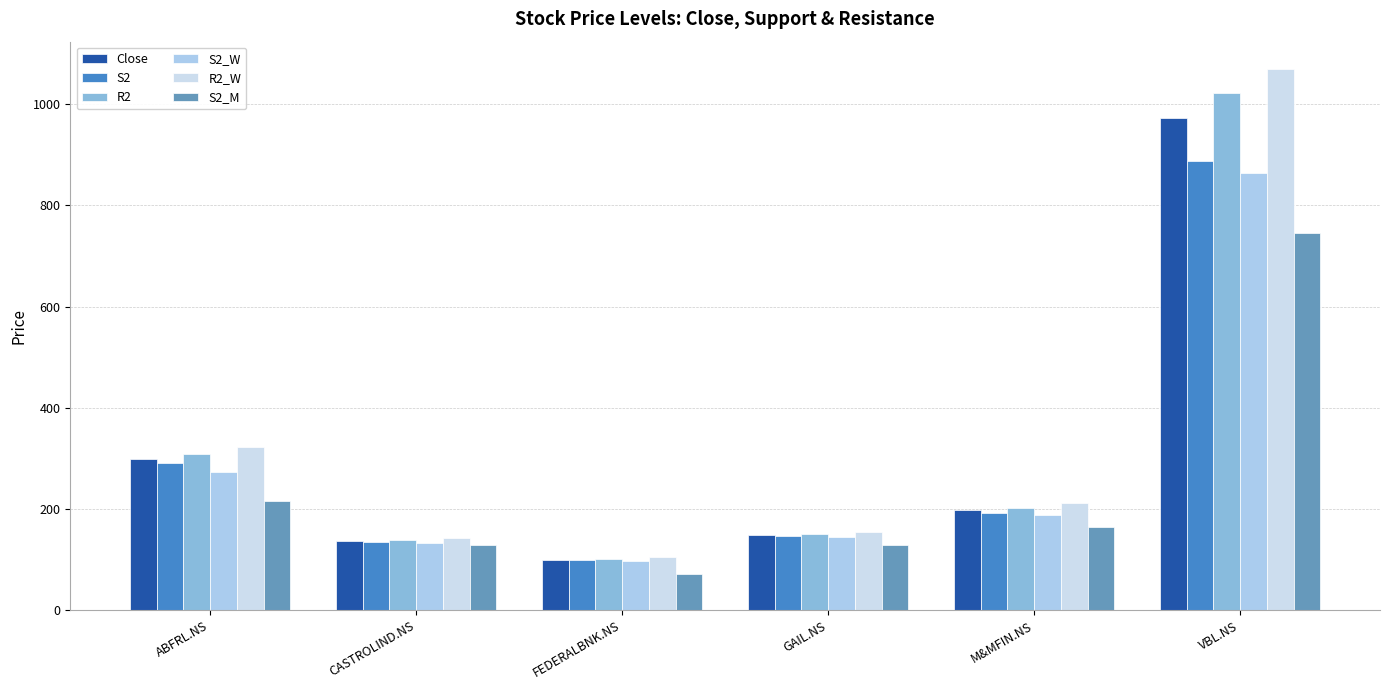

List the labels in order of S2_W value, largest first.

VBL.NS, ABFRL.NS, M&MFIN.NS, GAIL.NS, CASTROLIND.NS, FEDERALBNK.NS